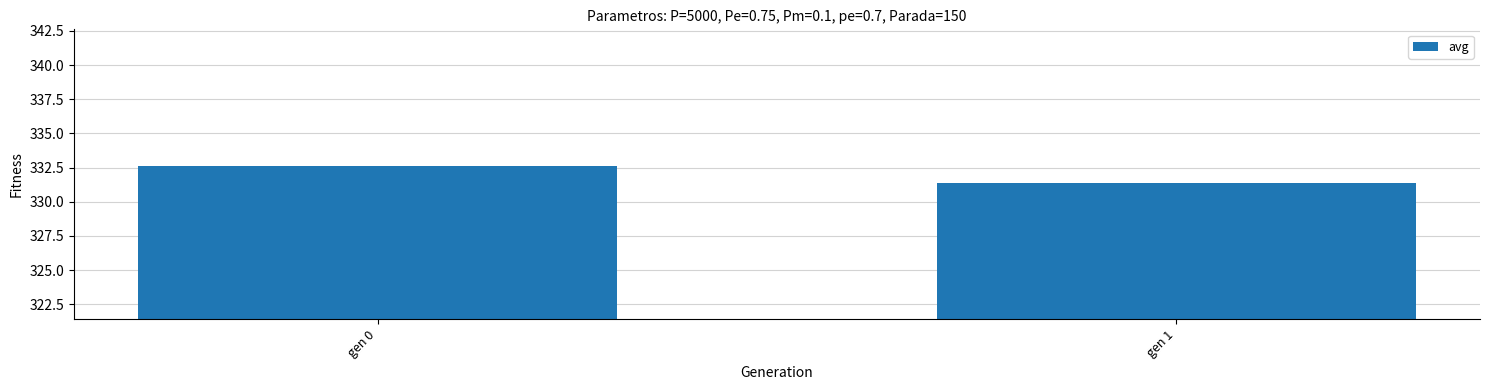

How many series are shown in this chart?

1